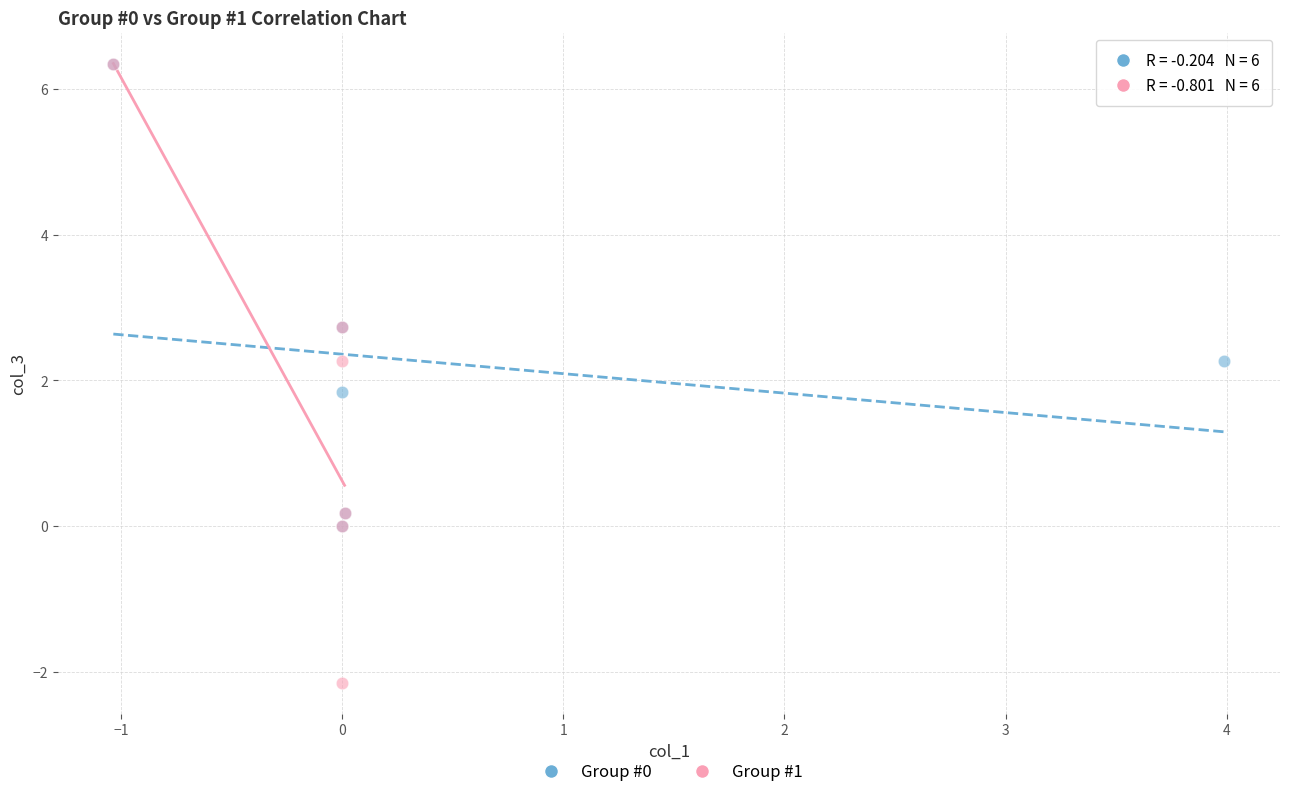

Which series has the widest spread of Y values?

Group #1